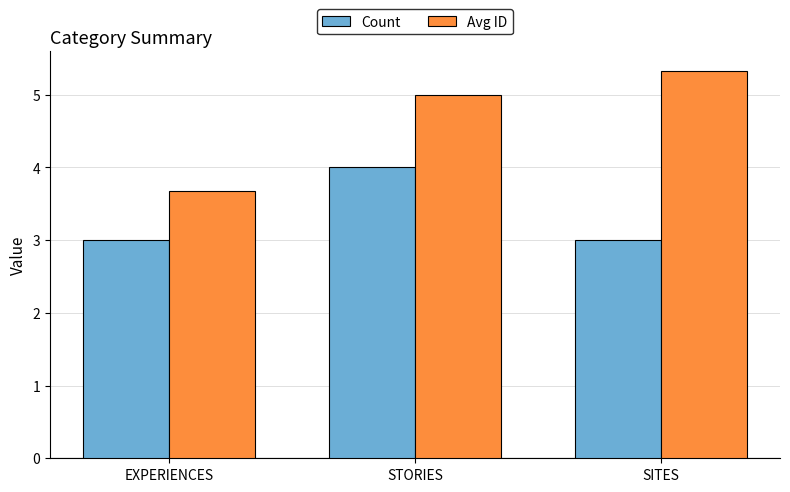

What is the total value across all series at STORIES?

9.0